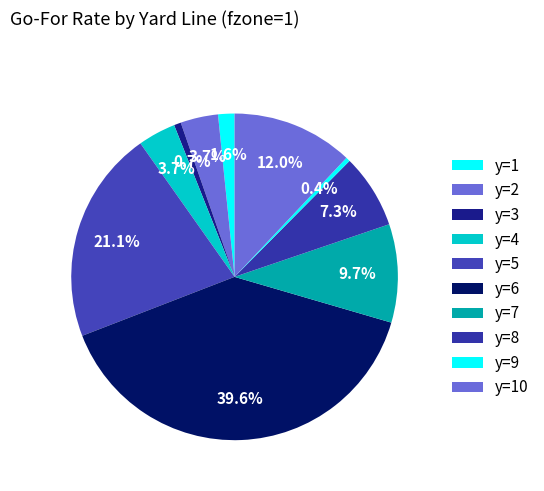

Rank the categories by value from lowest to highest.

y=9, y=3, y=1, y=2, y=4, y=8, y=7, y=10, y=5, y=6